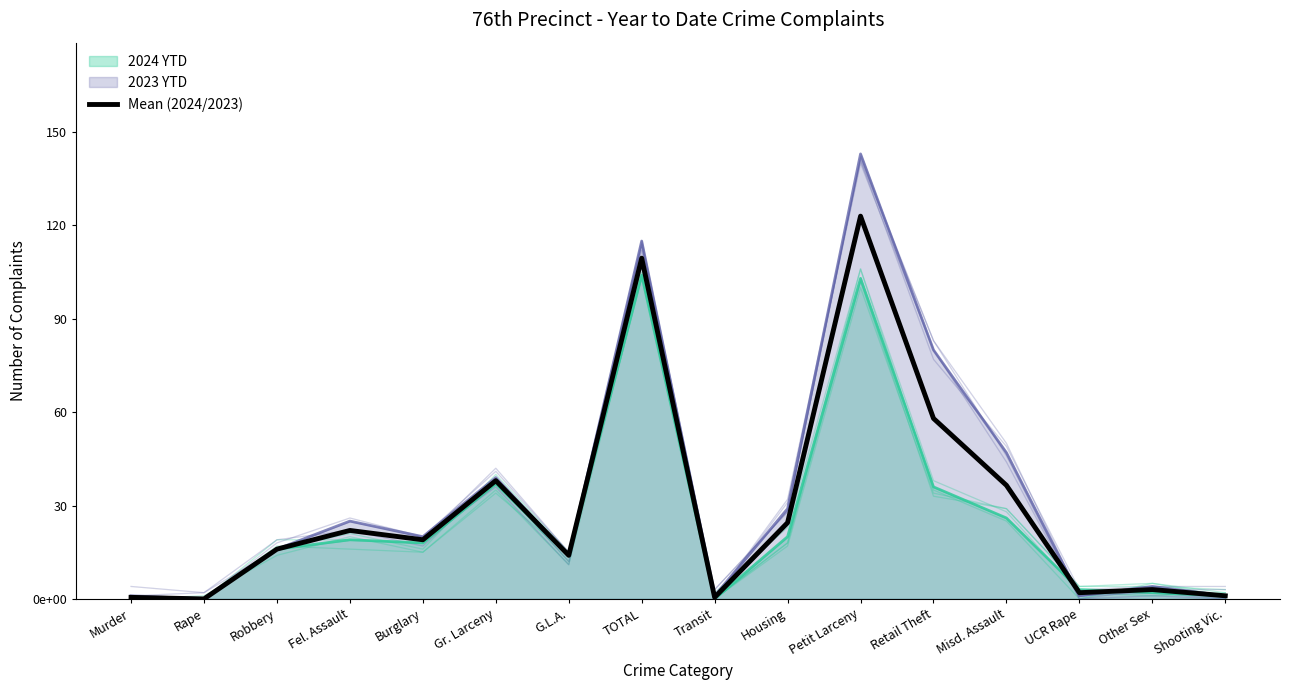

Does the chart display data point markers on the line(s)?

No